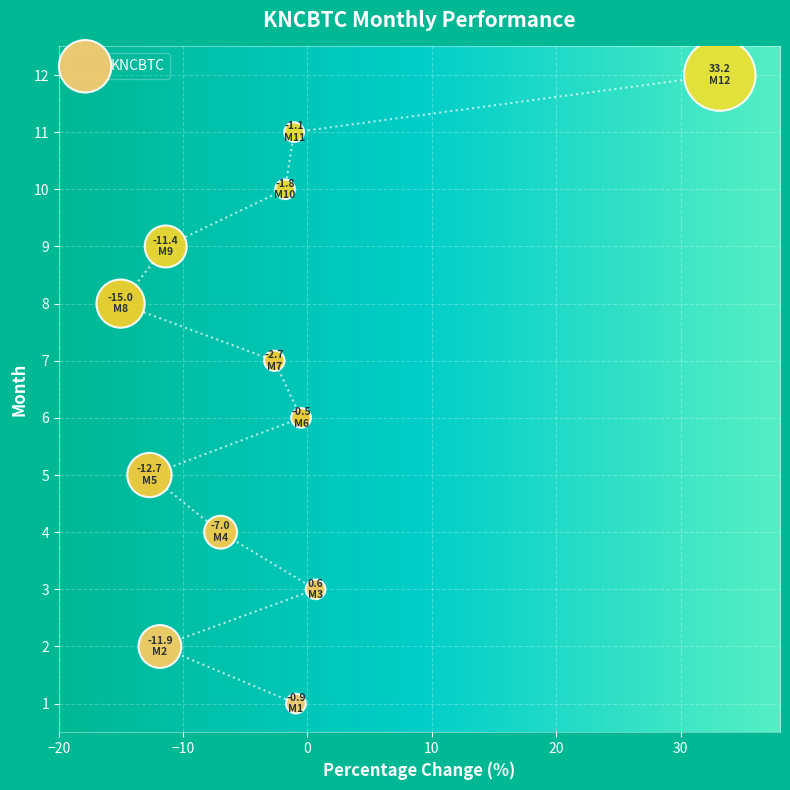

What is the range of Y values (max minus min)?

11